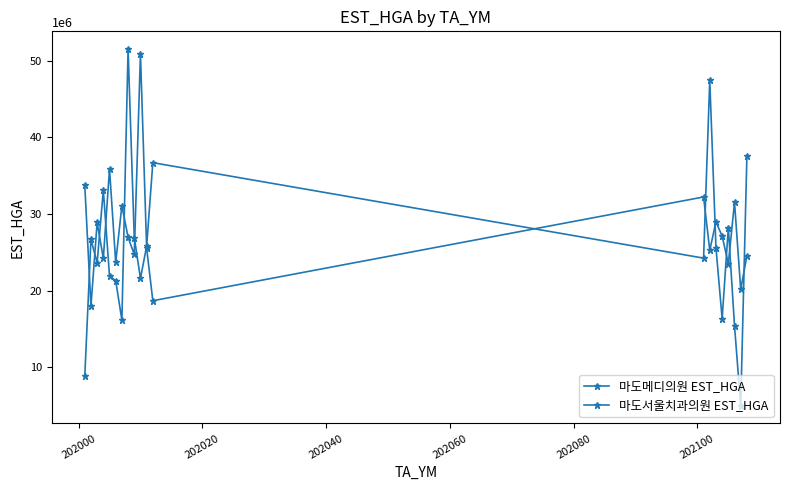

True or false: 마도메디의원 EST_HGA and 마도서울치과의원 EST_HGA intersect in this chart.

True